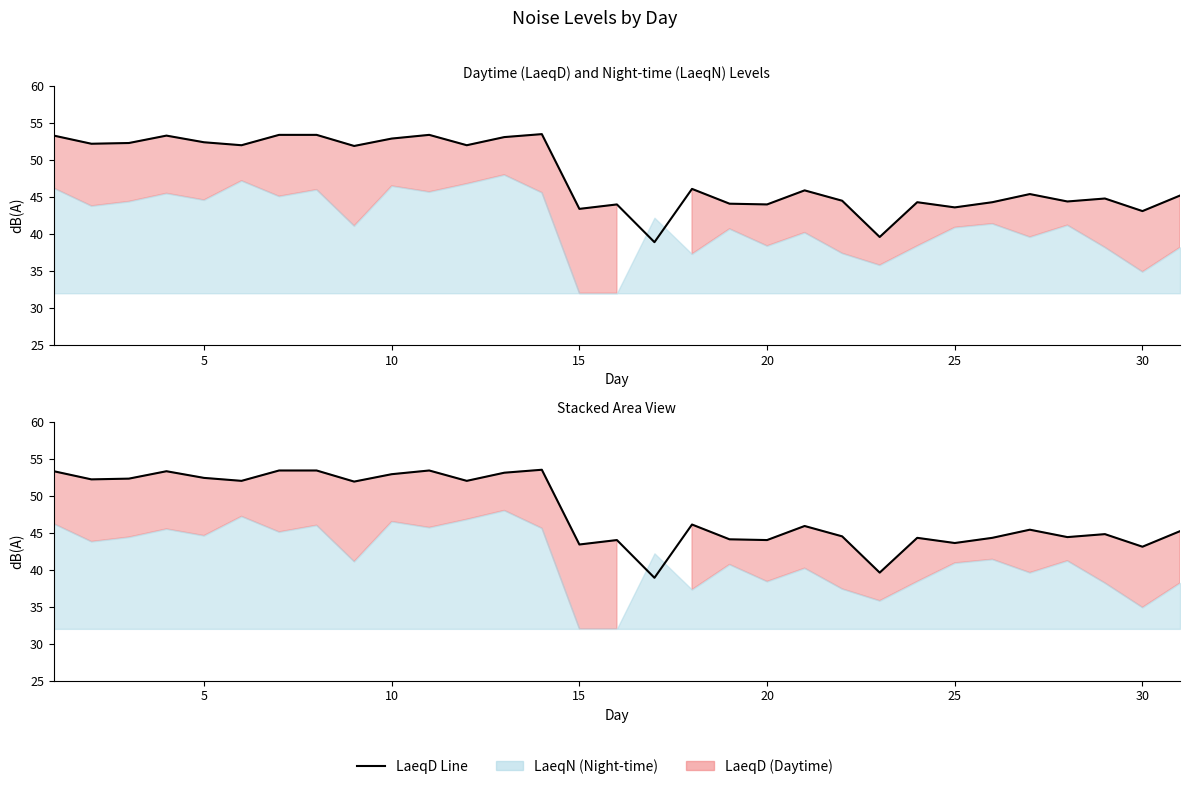

What is the difference between the maximum and minimum values?

14.6